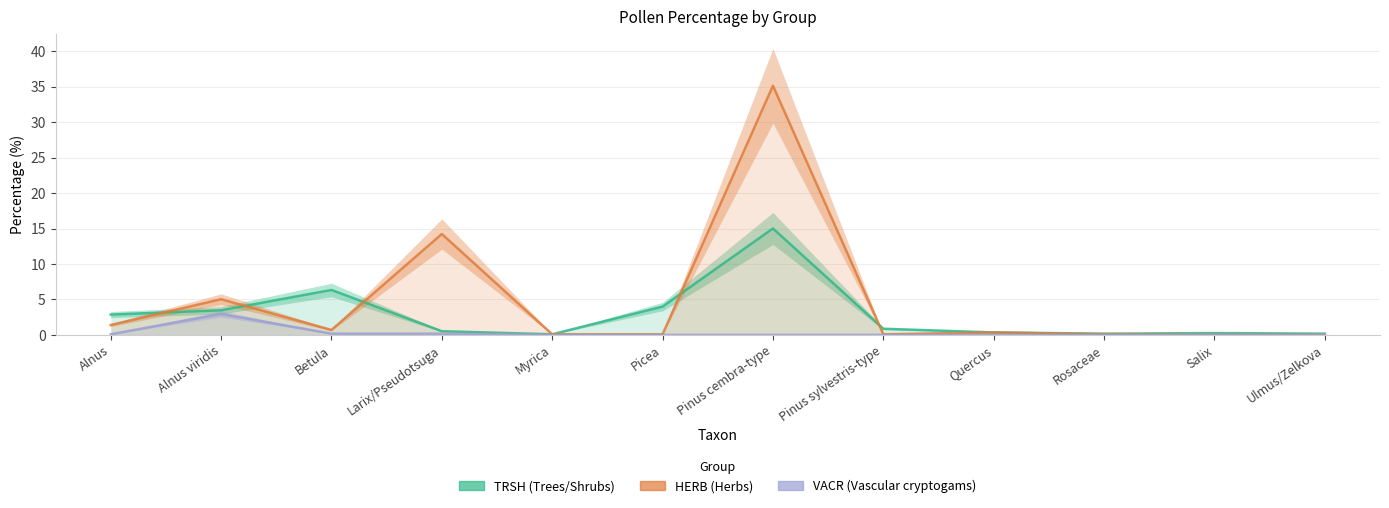

Is the value of TRSH at Pinus sylvestris-type greater than the value of VACR at Pinus sylvestris-type?

Yes